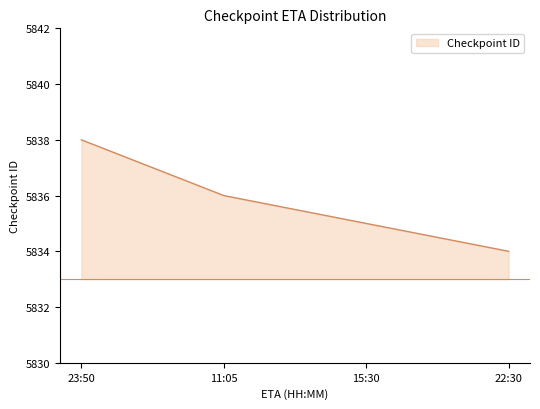

What is the greatest value displayed?

5838